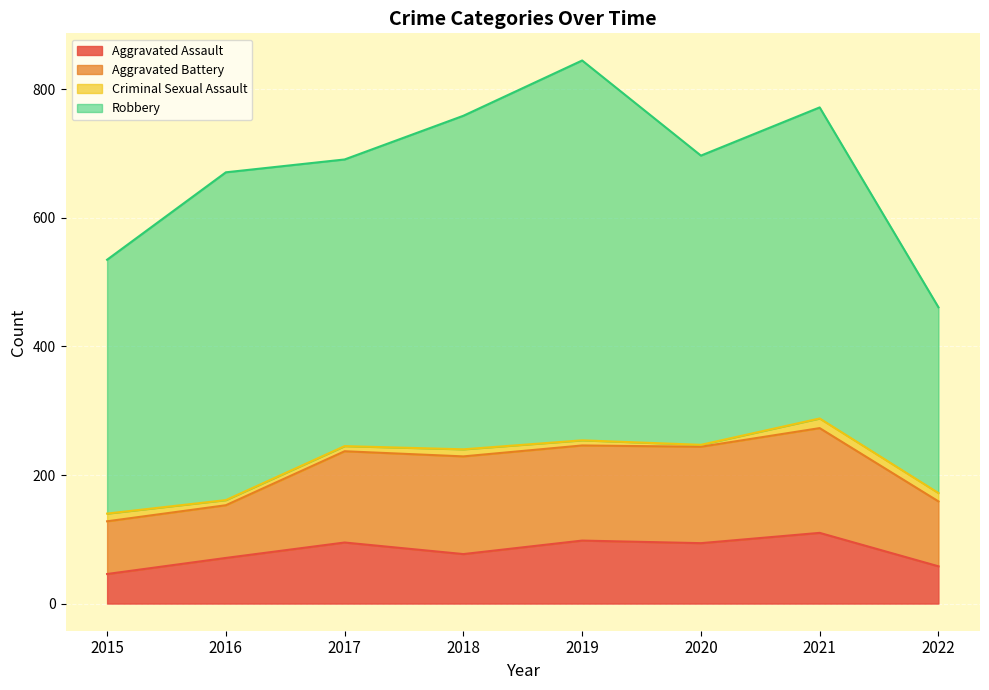

True or false: Aggravated Assault has more than 0 points higher than both neighbors.

True